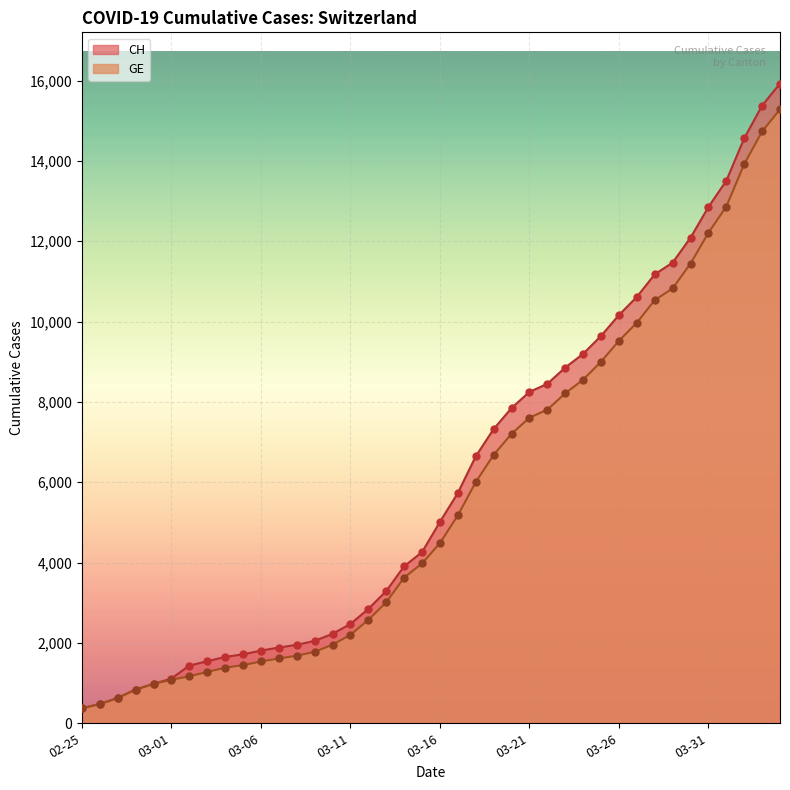

Which series contains the lowest Y value?

CH